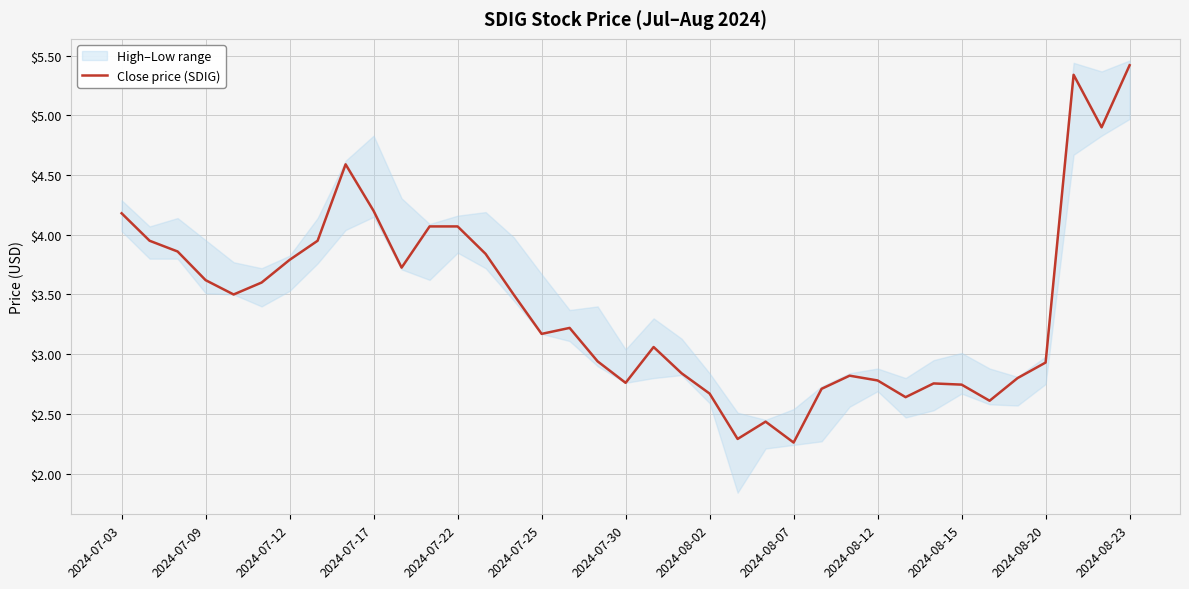

The Close price (SDIG) series shows 2.3 at 2024-07-17. True or false?

False